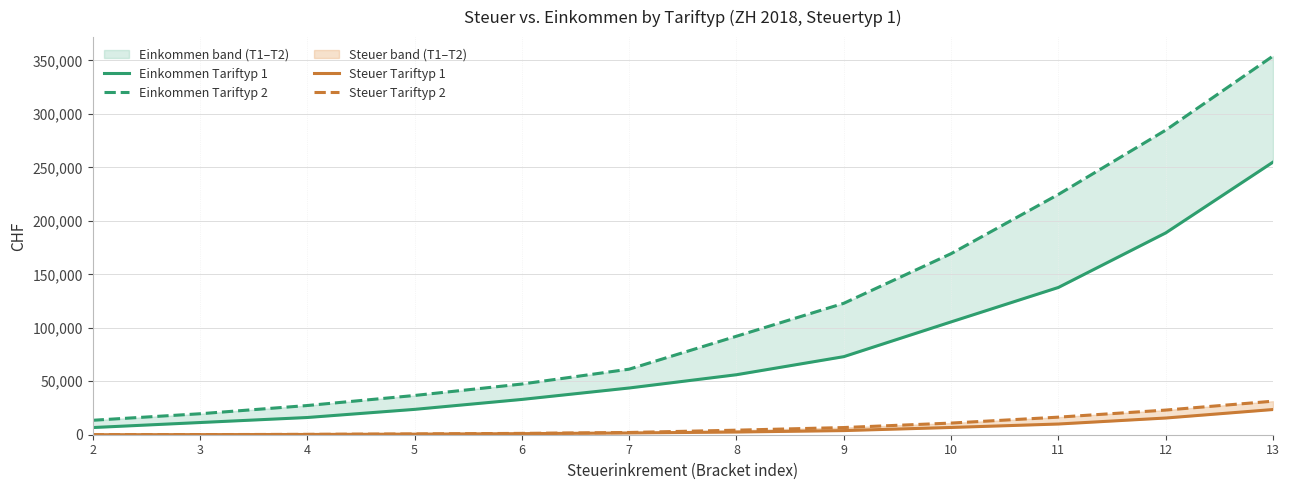

Reading right to left, extract all data points from this chart.

Einkommen Tariftyp 1: 254900	188700	137700	105500	73000	56100	43700	33000	23700	16100	11400	6700
Einkommen Tariftyp 2: 354100	284800	224700	169300	122900	92100	61300	47400	36700	27300	19600	13500
Steuer Tariftyp 1: 23565	15621	10011	6791	3866	2514	1646	1004	539	235	94	0
Steuer Tariftyp 2: 31361	23045	16434	10894	6718	4254	2098	1264	729	353	122	0